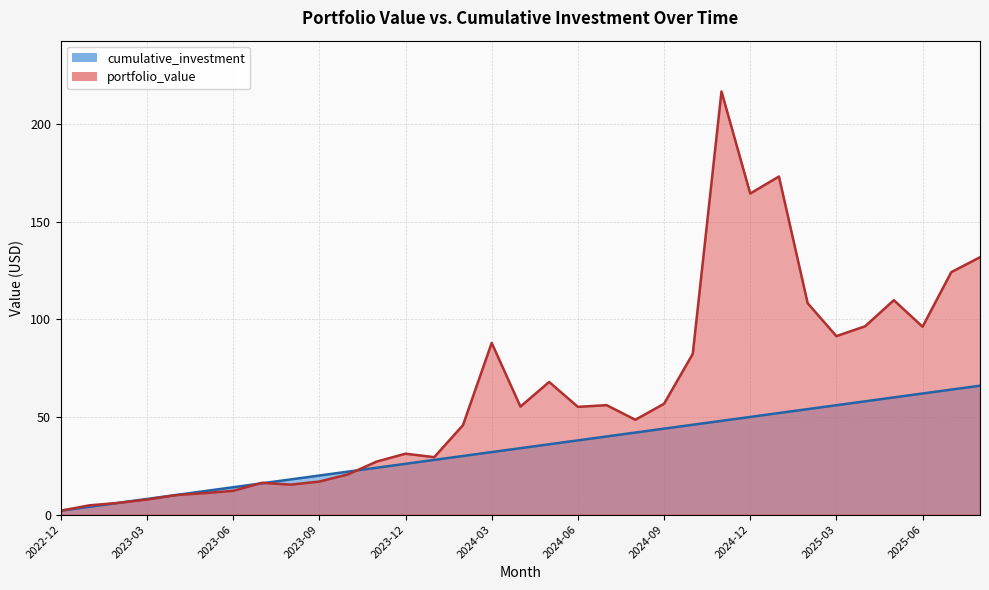

What is the difference between the highest and lowest values at 2023-07?

0.3